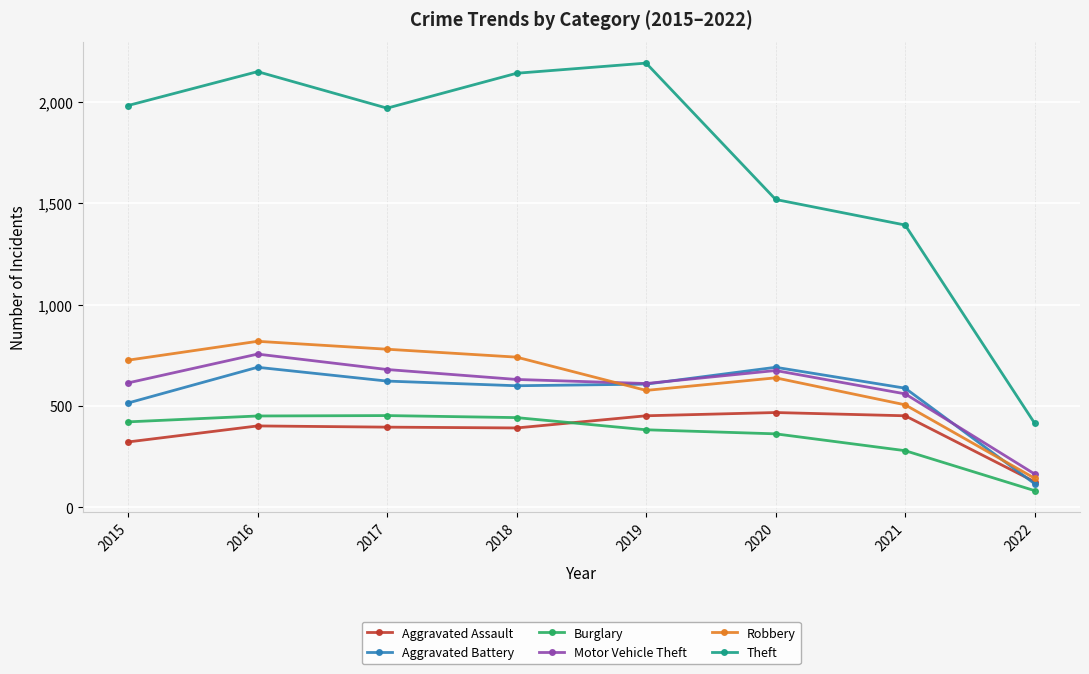

What are all the series names shown in the legend?

Aggravated Assault, Aggravated Battery, Burglary, Motor Vehicle Theft, Robbery, Theft